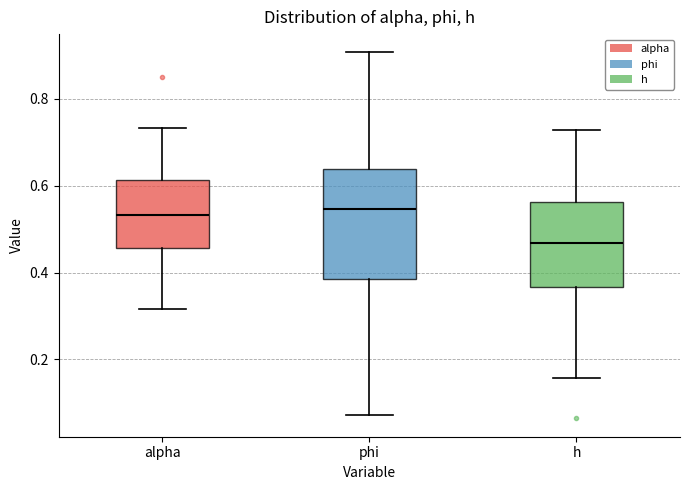

Which box has the lowest median line?

h